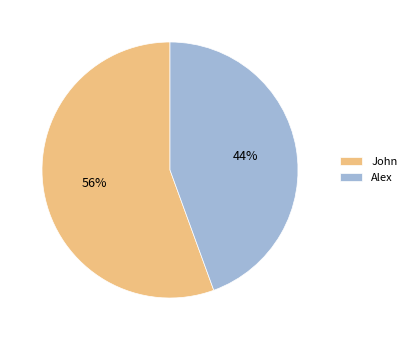

To the nearest percent, what is the combined percentage of John and Alex?

100%